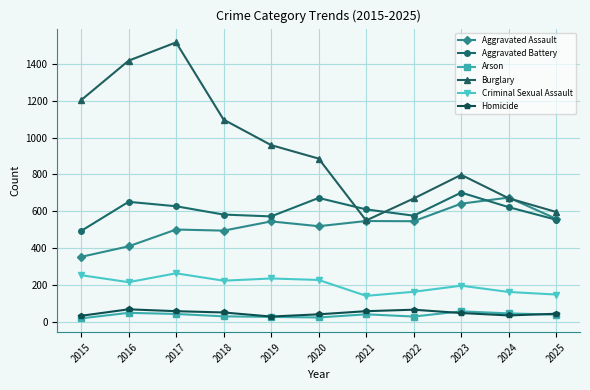

What is the spread (max minus min) of values at 2025?

556